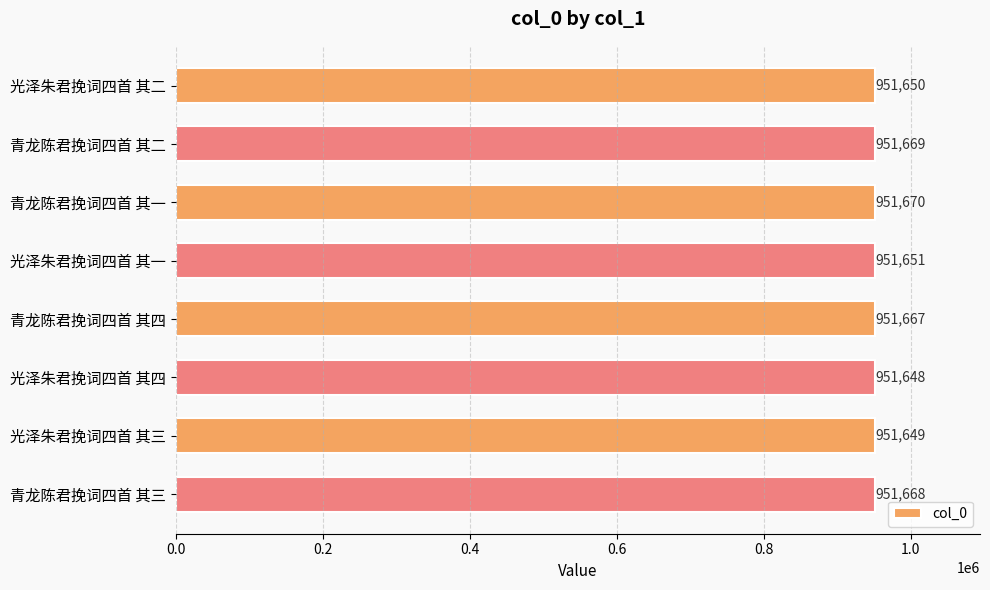

Are the bars horizontal?

Yes